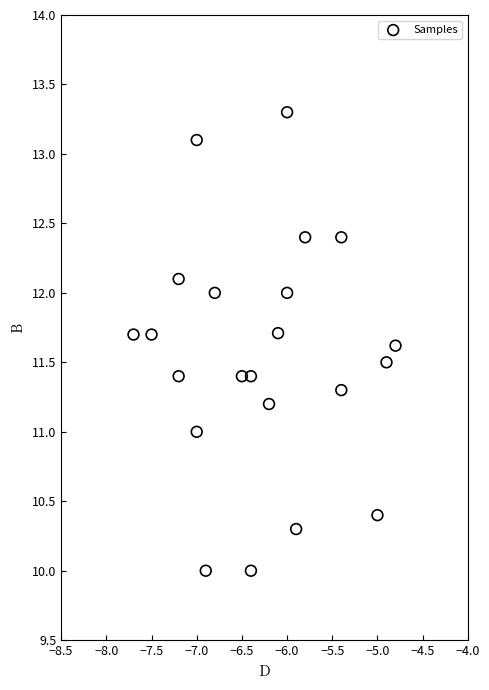

What is the range of X values (max minus min)?

2.9